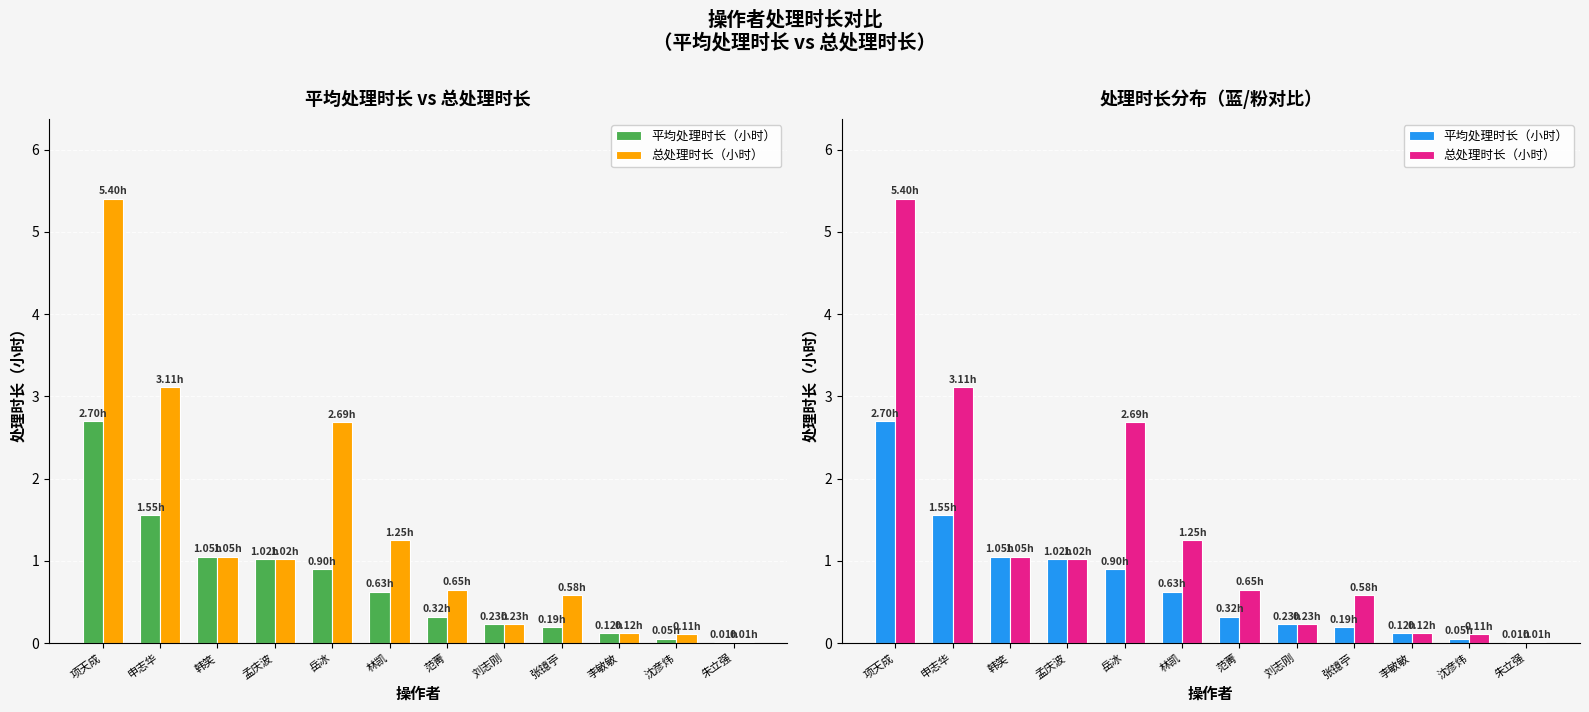

What is the difference between the maximum and minimum values in the 平均处理时长（小时） series?

2.7